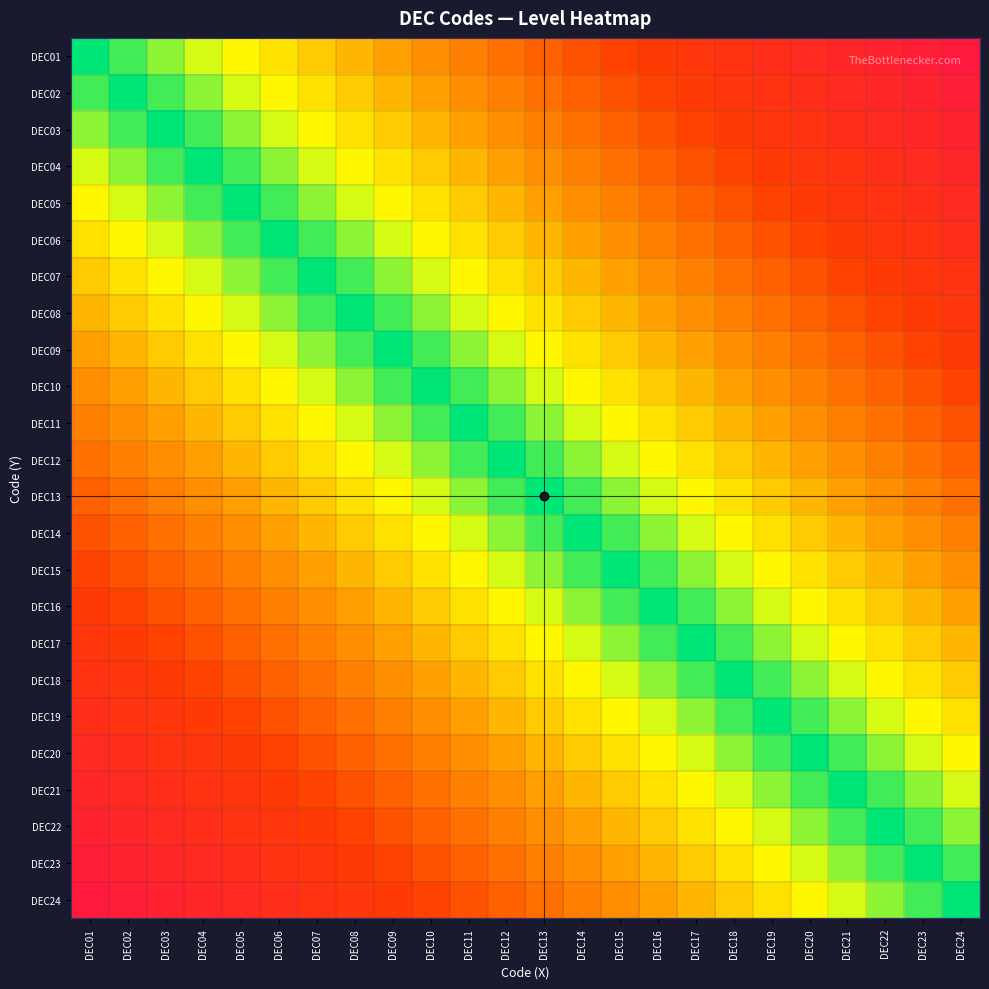

Count the number of data series in this chart.

24